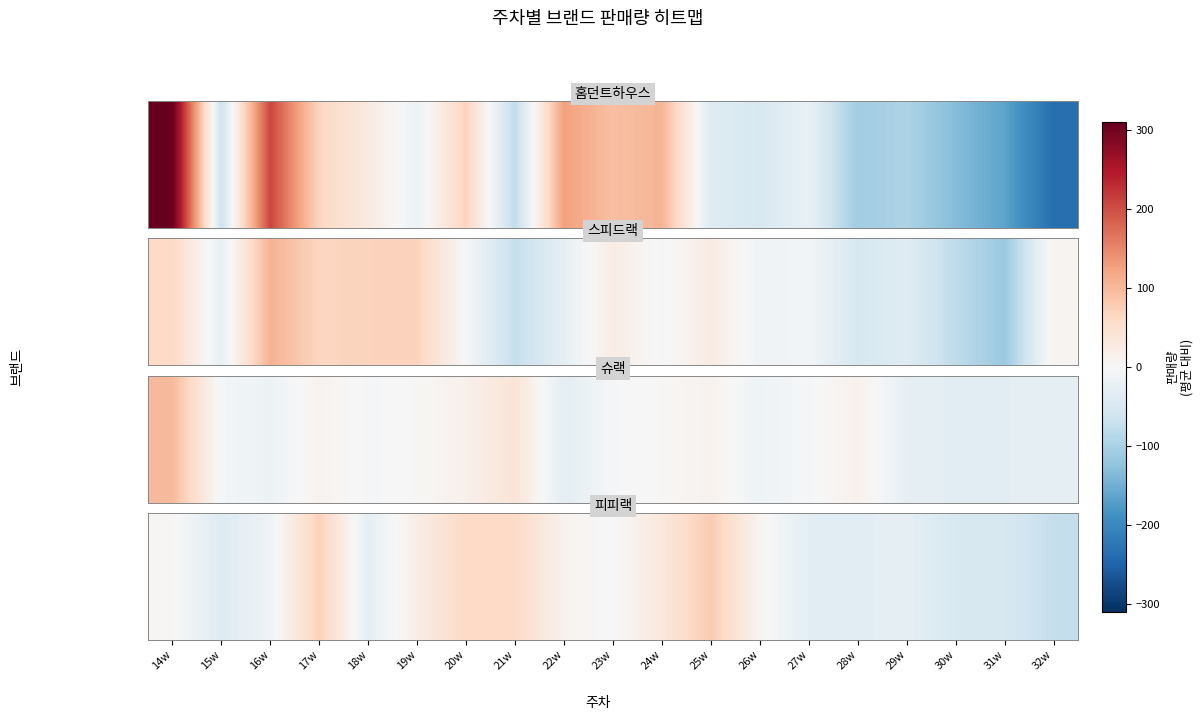

The chart shows a value of 6.7 at 26w. True or false?

True